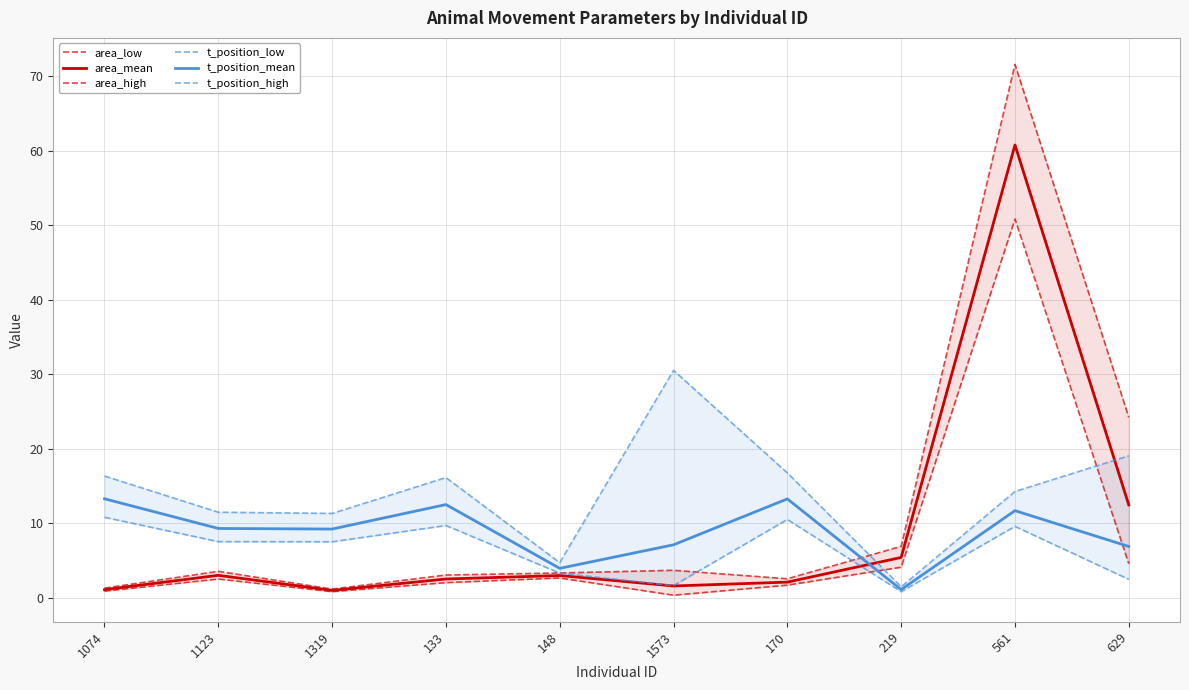

At which label does t_position_low reach its peak?

1074